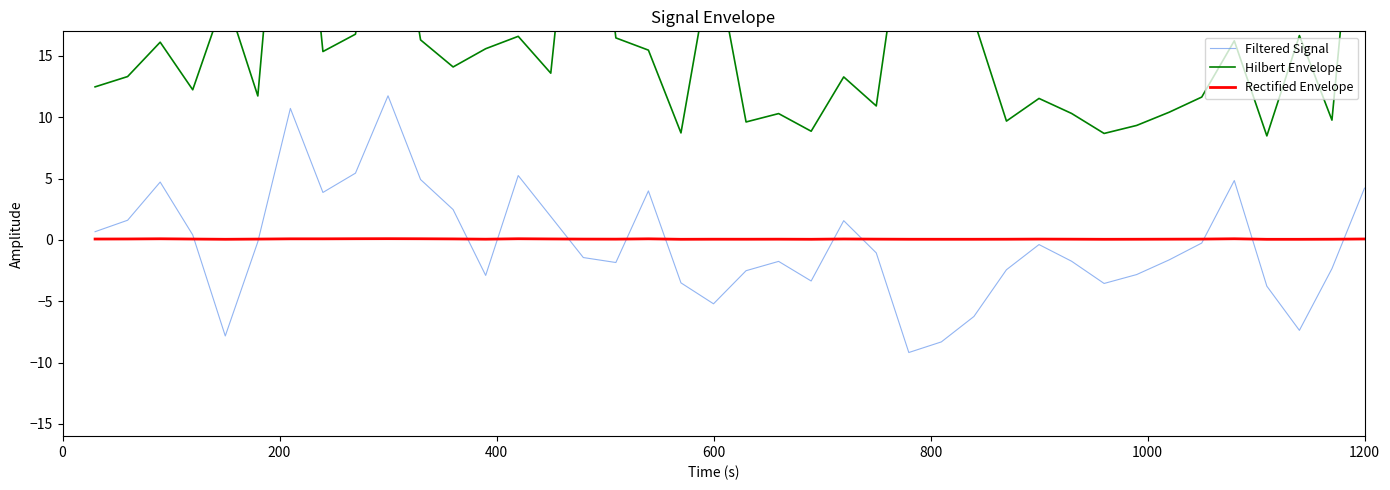

What is the maximum value for Filtered Signal?

11.7